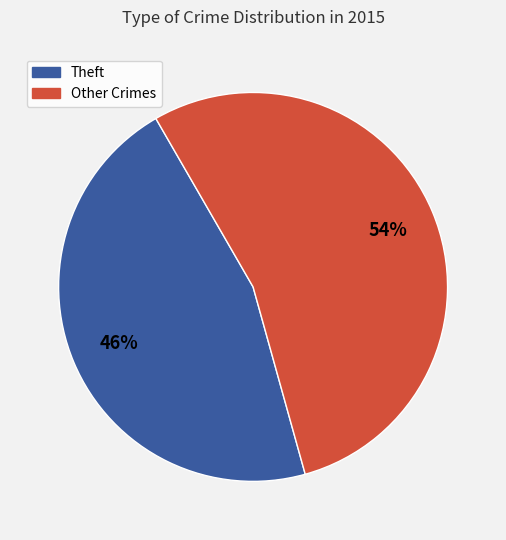

To the nearest percent, what is the average slice percentage?

50%